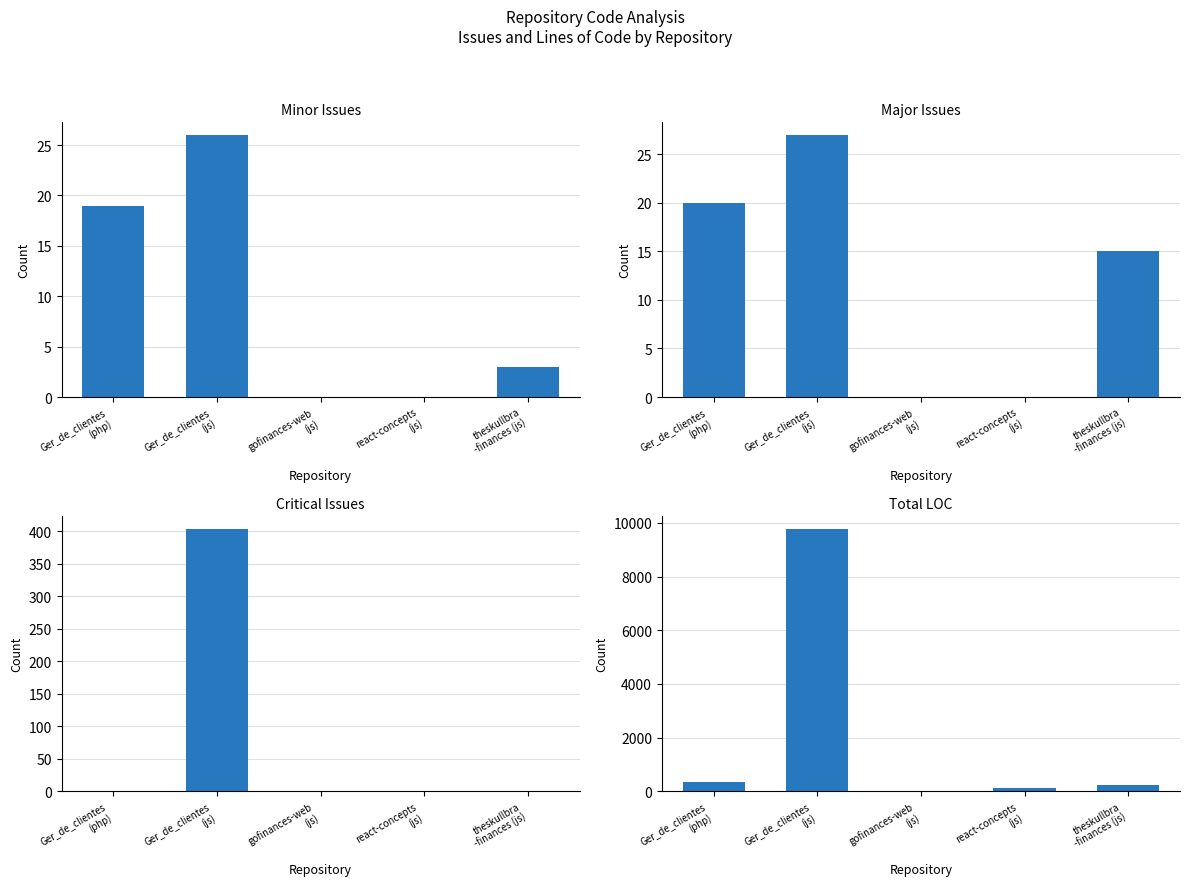

How many data points in Major Issues are less than 15?

2